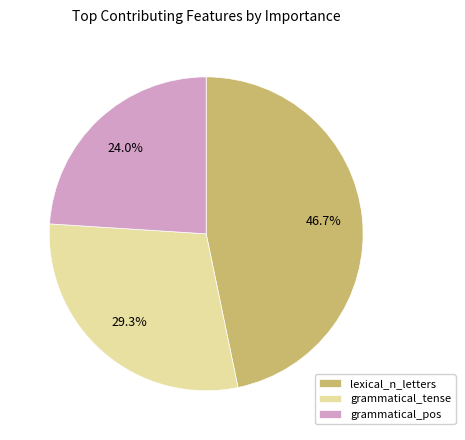

Is grammatical_tense the majority of the pie?

No